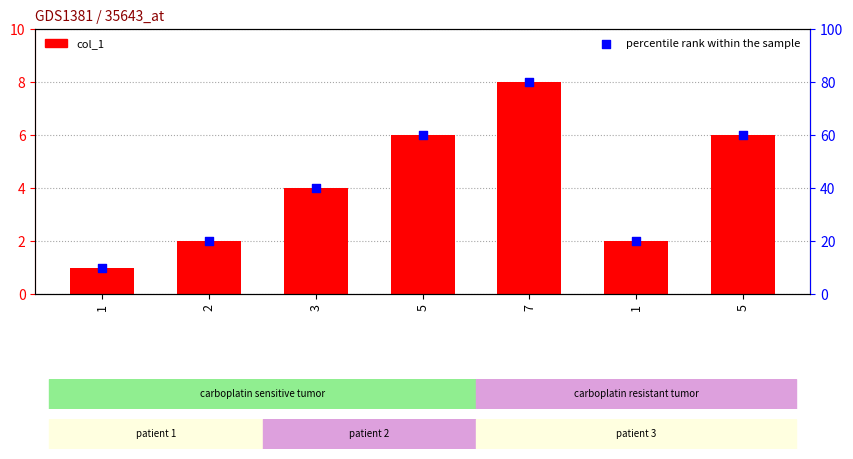

Which series has the largest total across all categories?

percentile rank within the sample